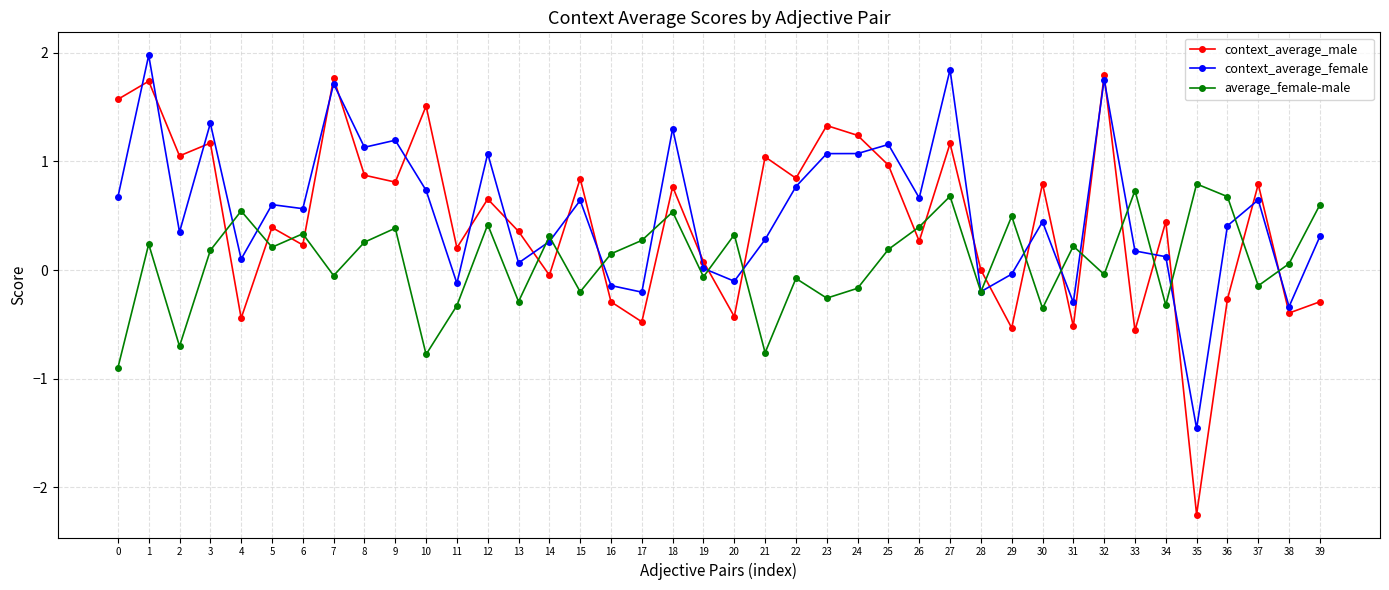

Is it true that context_average_female equals 1.8 at 27?

True